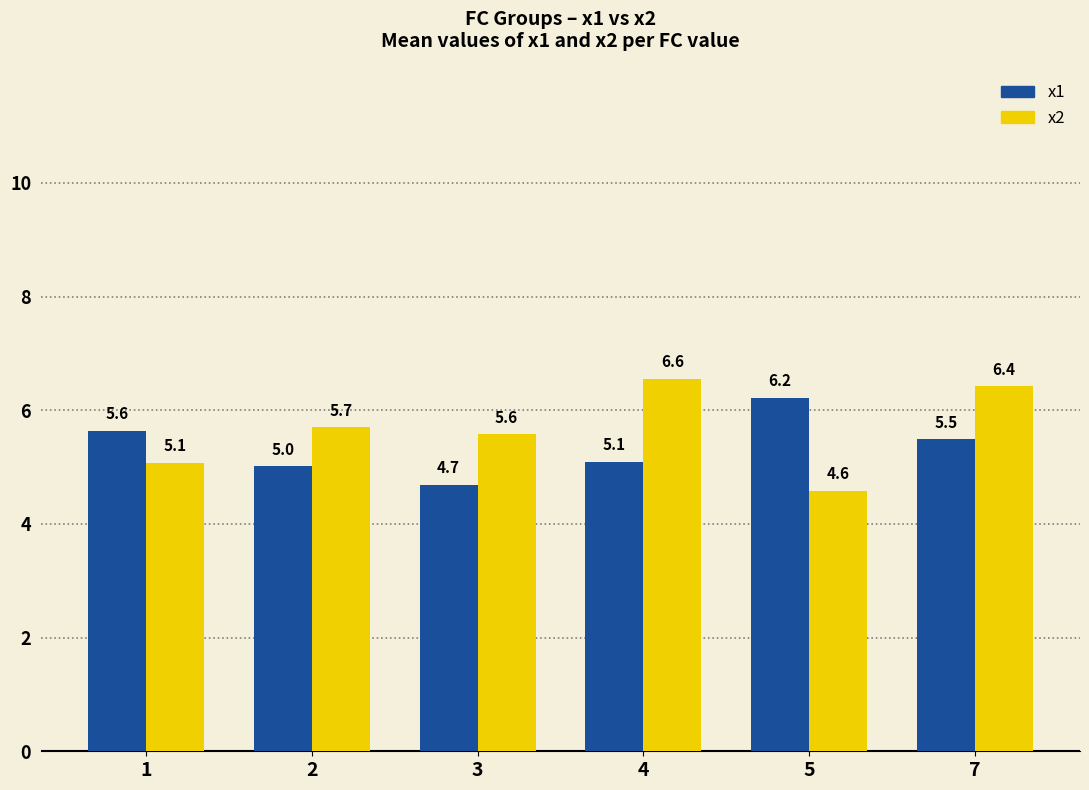

What is the difference between the maximum and second lowest values in the x2 series?

1.5